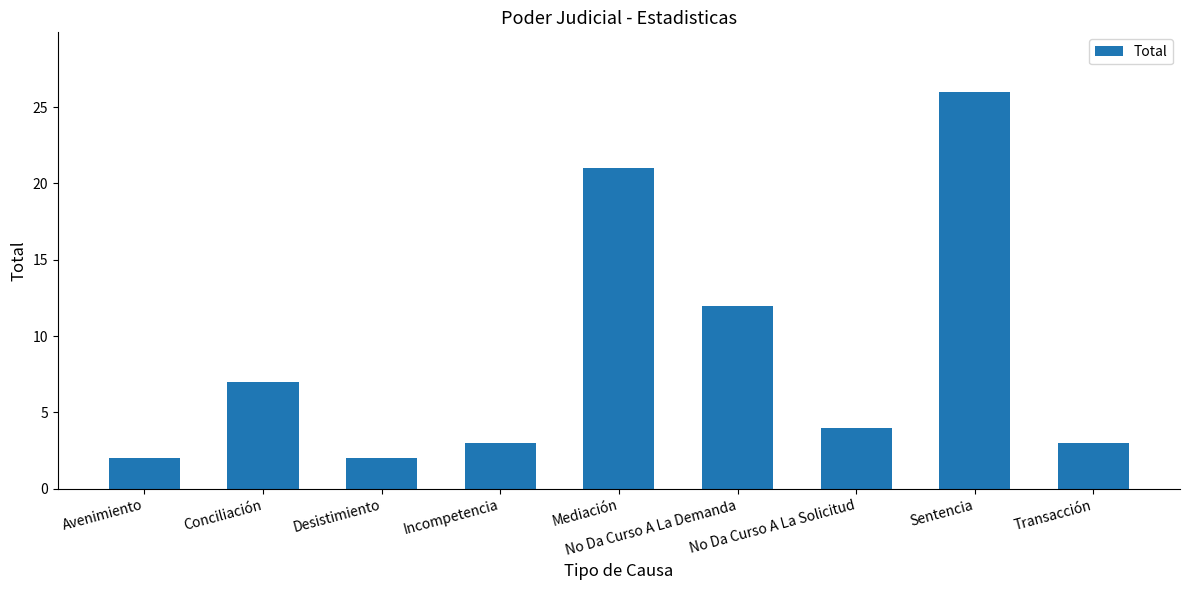

What is the change in value from Mediación to No Da Curso A La Solicitud?

-17